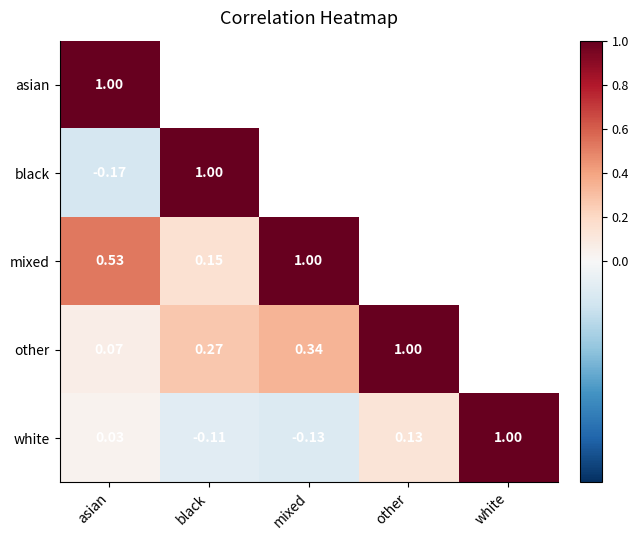

At how many categories does at least one series exceed 0?

5